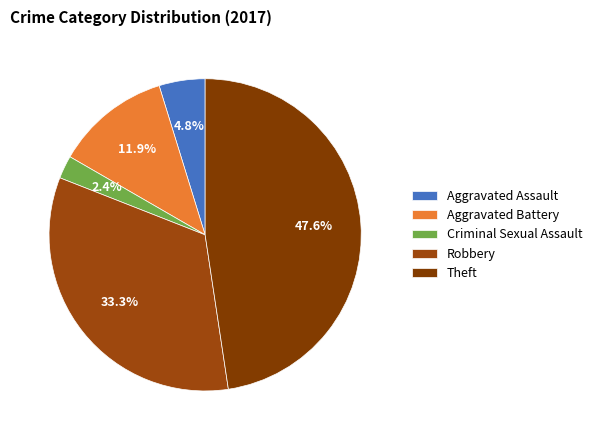

Rank the categories by value from highest to lowest.

Theft, Robbery, Aggravated Battery, Aggravated Assault, Criminal Sexual Assault